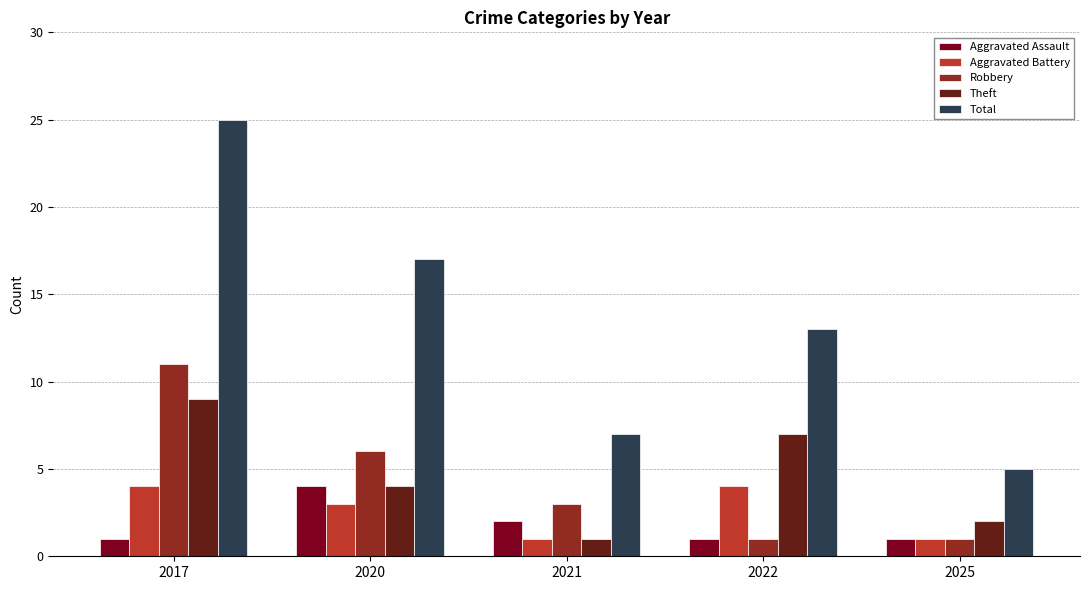

At which label does Total first exceed 13?

2017